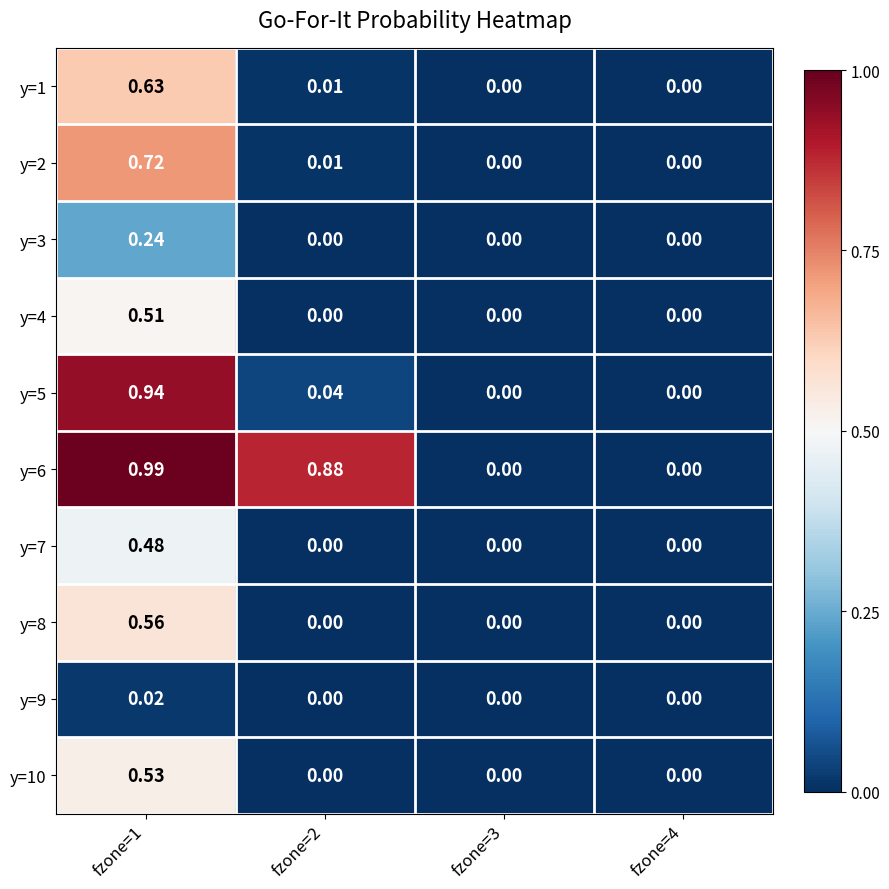

How many values in y=8 are above zero?

1